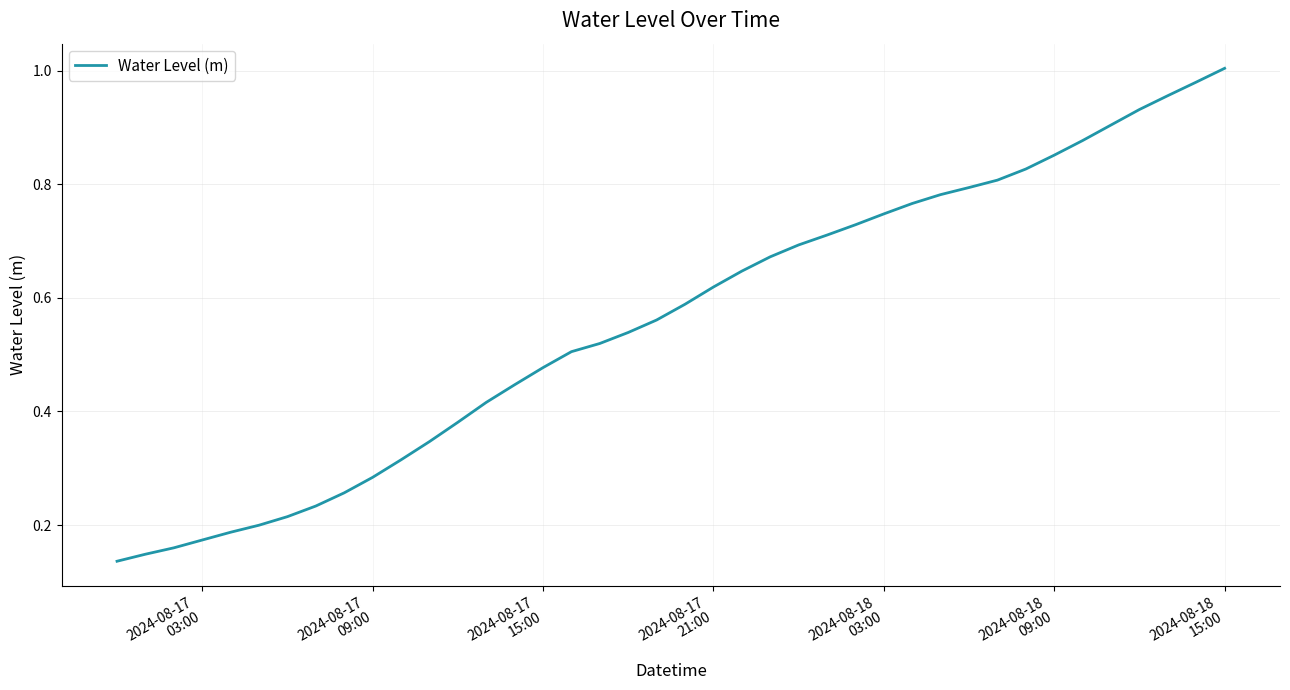

How many lines are shown in the chart?

1